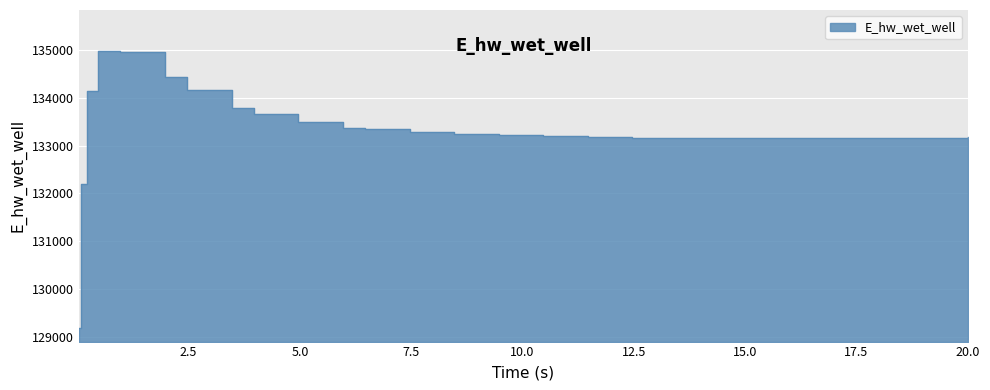

True or false: the data shows 133239.8 at 8.46875.

True